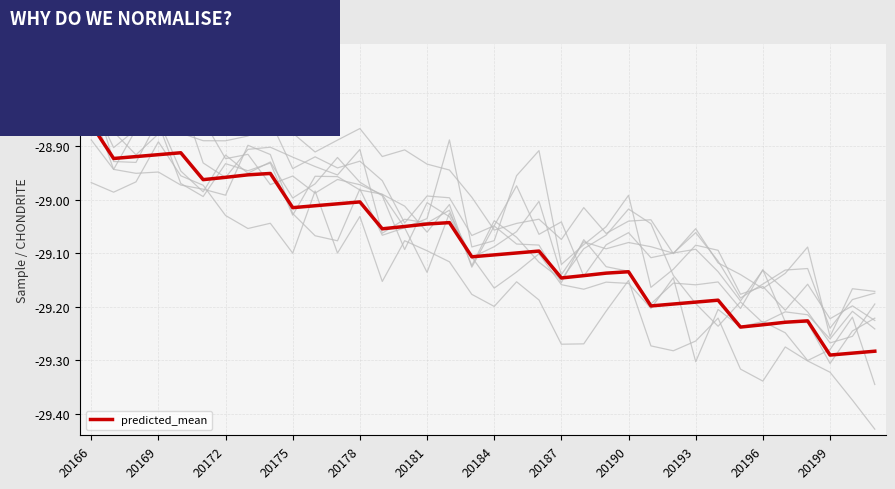

True or false: predicted_mean has a value of -8.6 at 20190.

False